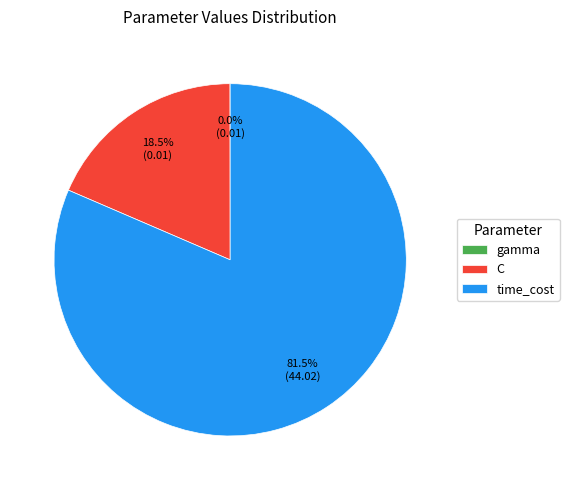

What portion of the pie excludes time_cost?

18.5%